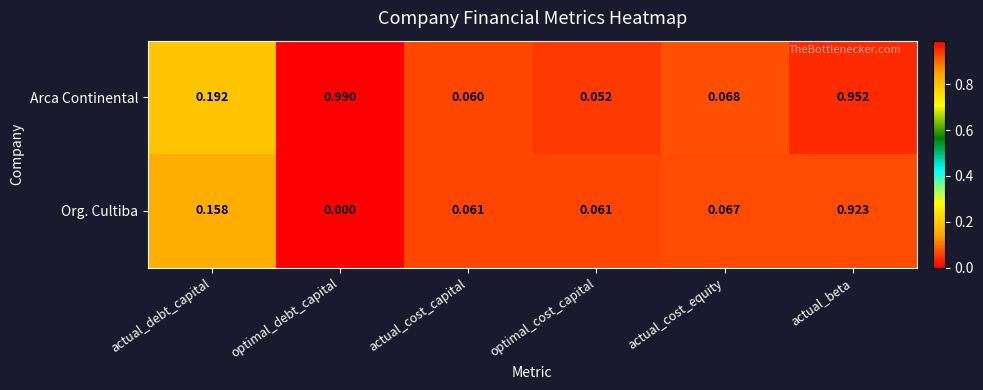

Rank the series by their maximum value, from lowest to highest.

Org. Cultiba, Arca Continental